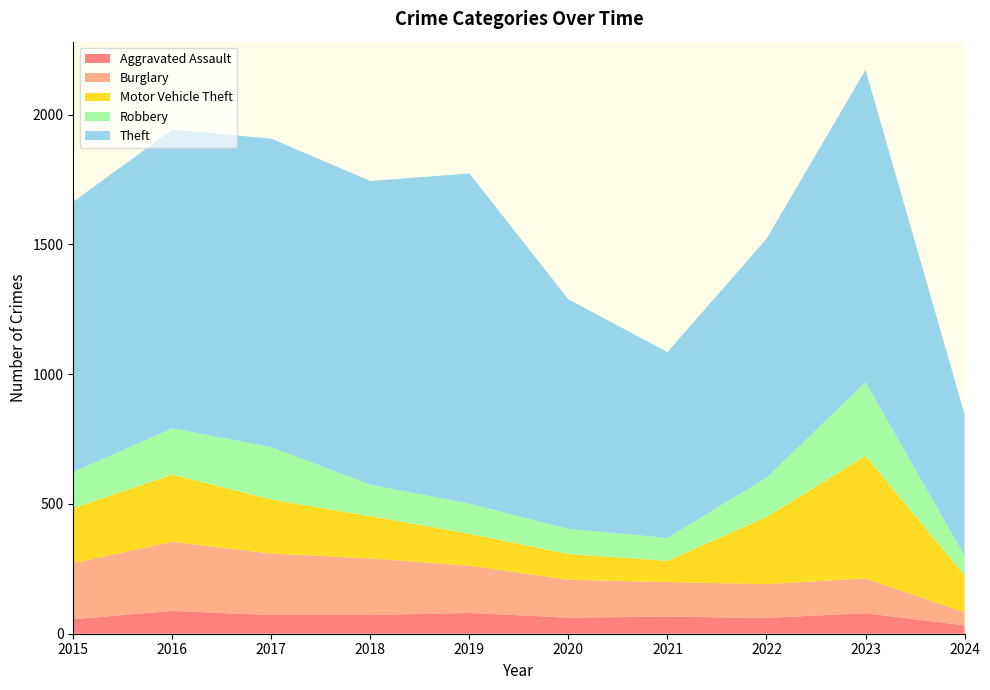

Reading left to right, list all the values displayed in this chart.

Aggravated Assault: 56	88	72	72	80	62	66	61	79	32
Burglary: 216	266	237	218	182	146	133	130	134	50
Motor Vehicle Theft: 212	259	208	163	123	99	82	259	472	143
Robbery: 139	178	202	121	116	97	88	151	284	75
Theft: 1041	1151	1188	1170	1272	884	716	920	1203	545